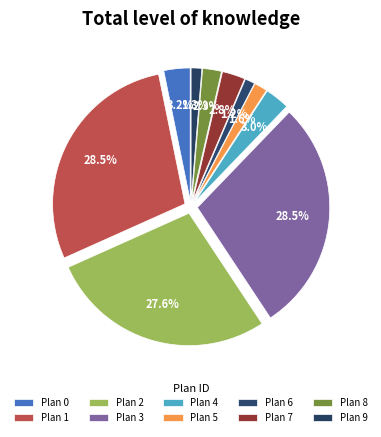

To the nearest percent, what is the average slice percentage?

10%